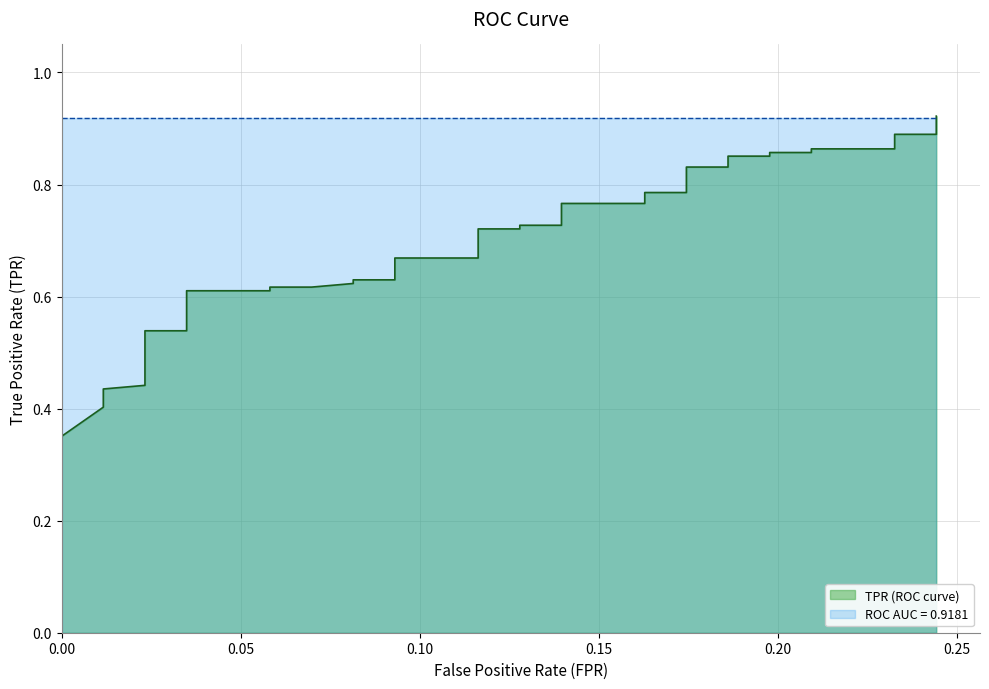

What is the greatest value displayed?

0.9